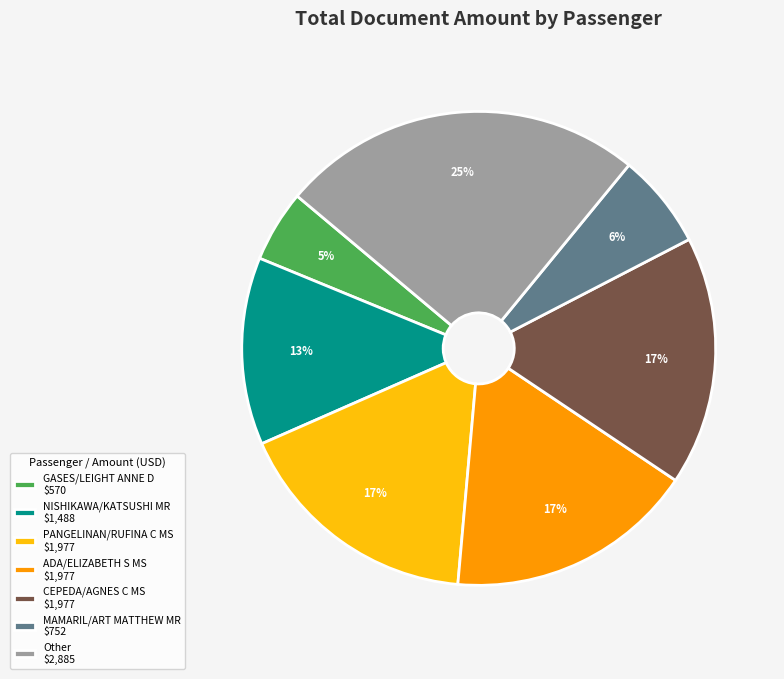

Is there a majority slice in this chart?

No